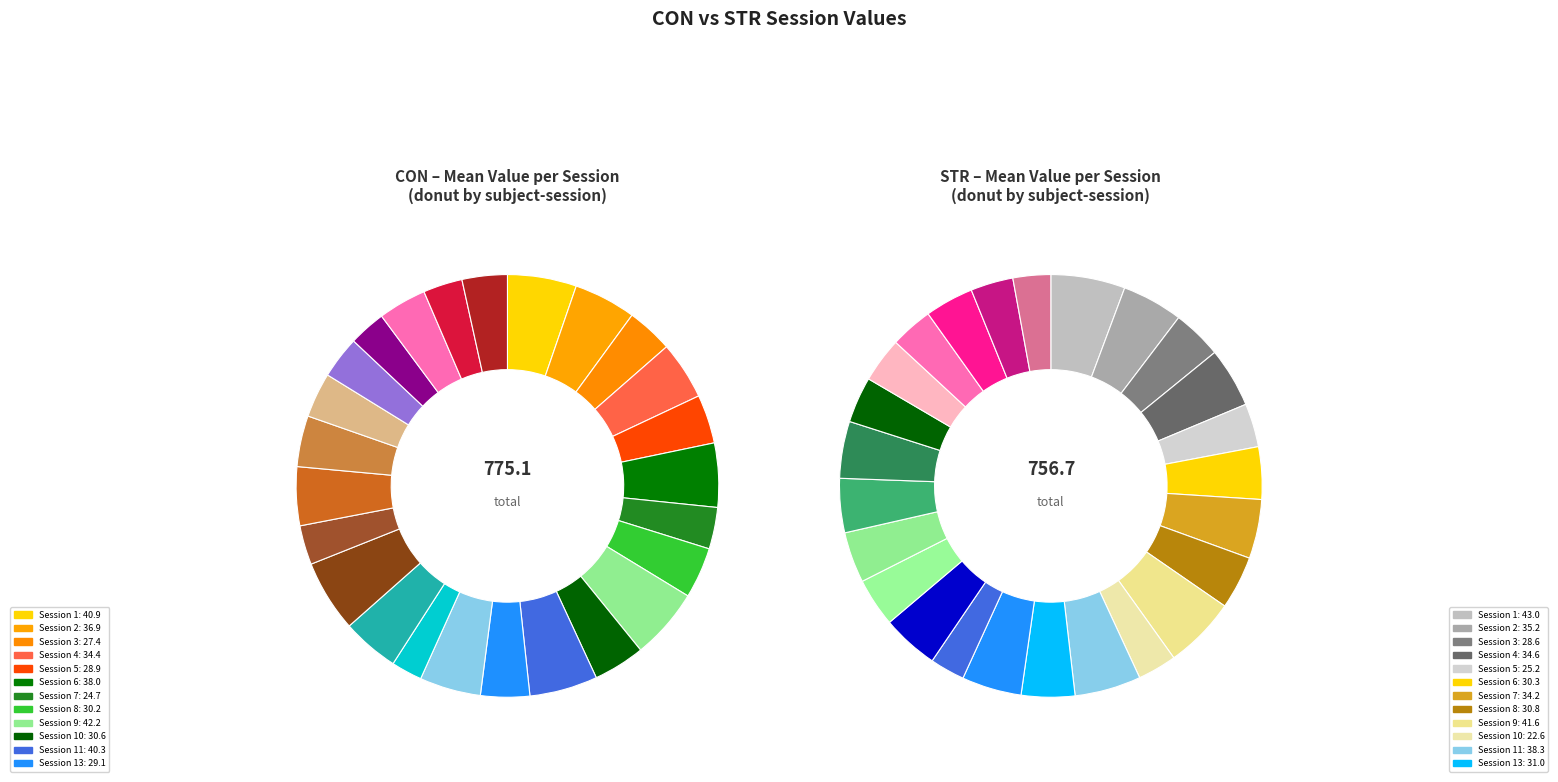

To the nearest percent, what portion does 24 represent?

3%